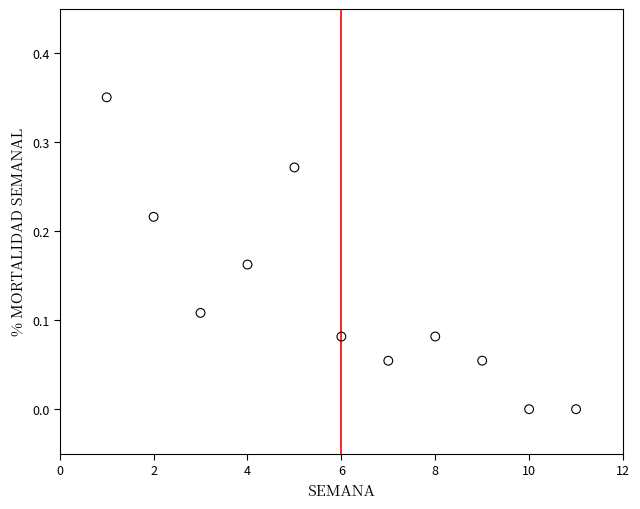

What is the range of X values (max minus min)?

10.0